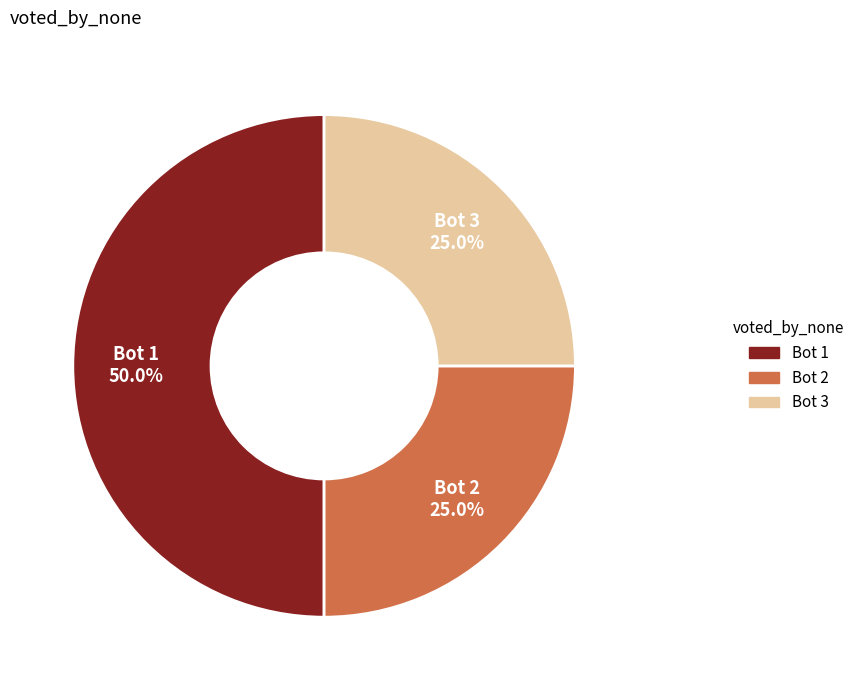

How many slices are in this pie chart?

3